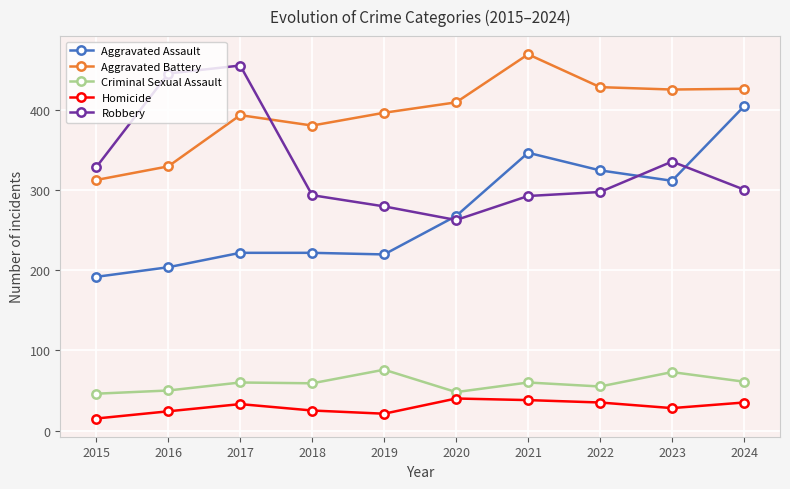

What is the difference between the maximum and minimum values in the Homicide series?

25